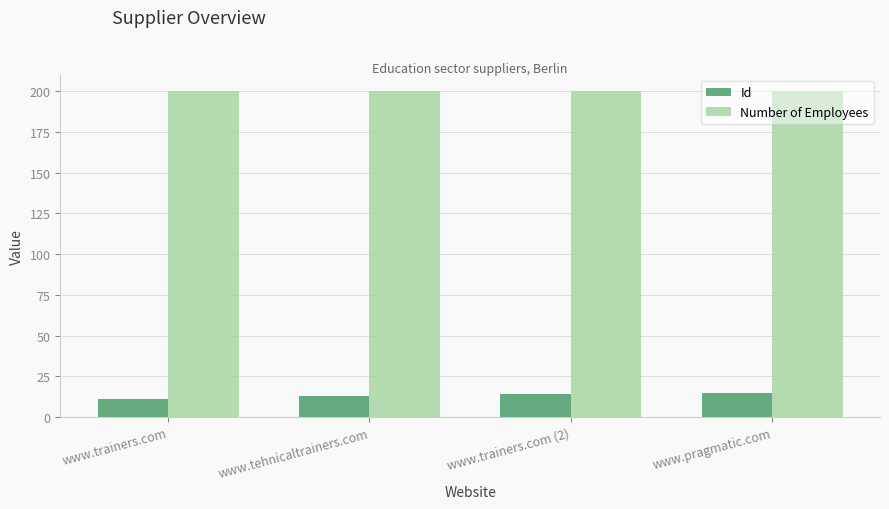

How many groups of bars are there?

4